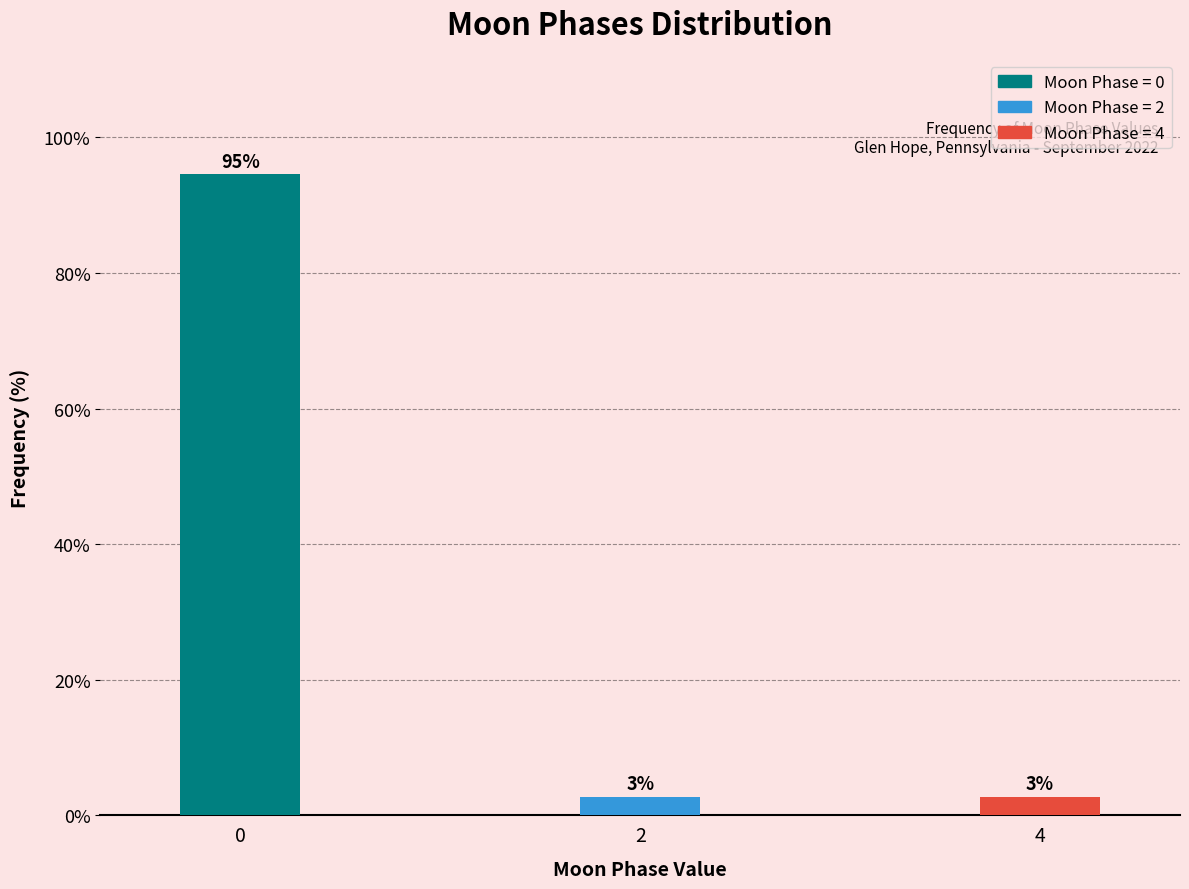

How many bars are there in total?

3